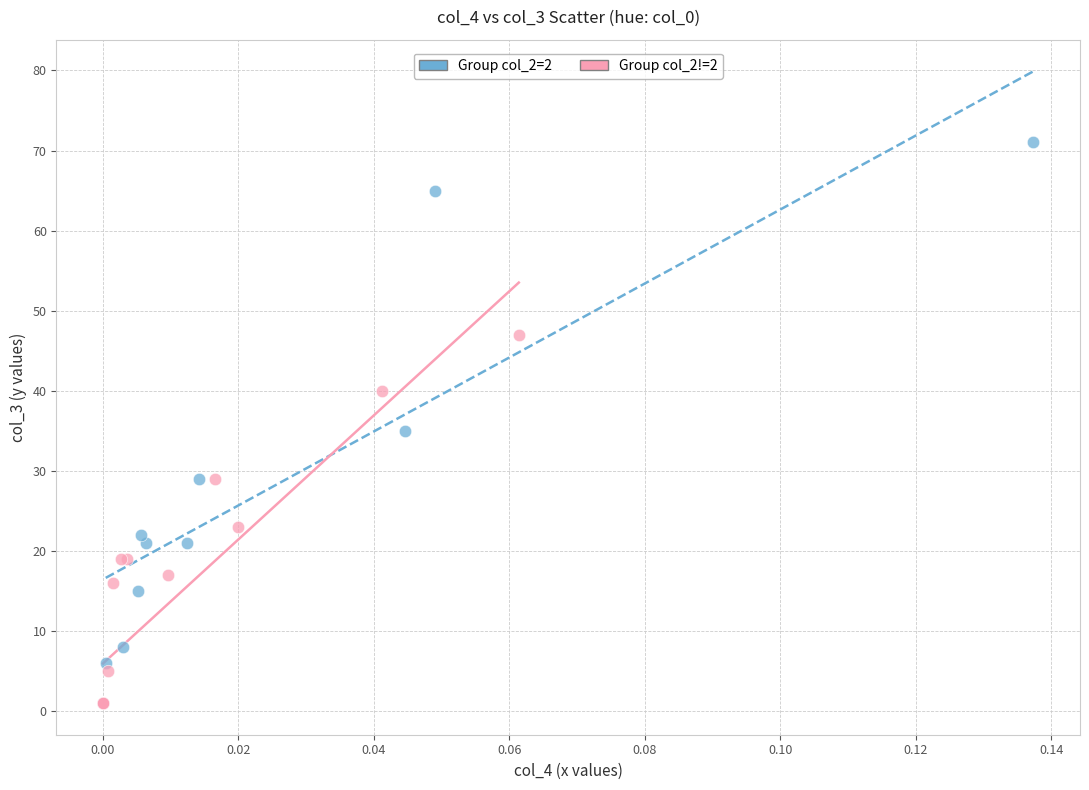

Which series reaches the maximum Y coordinate?

Group col_2=2